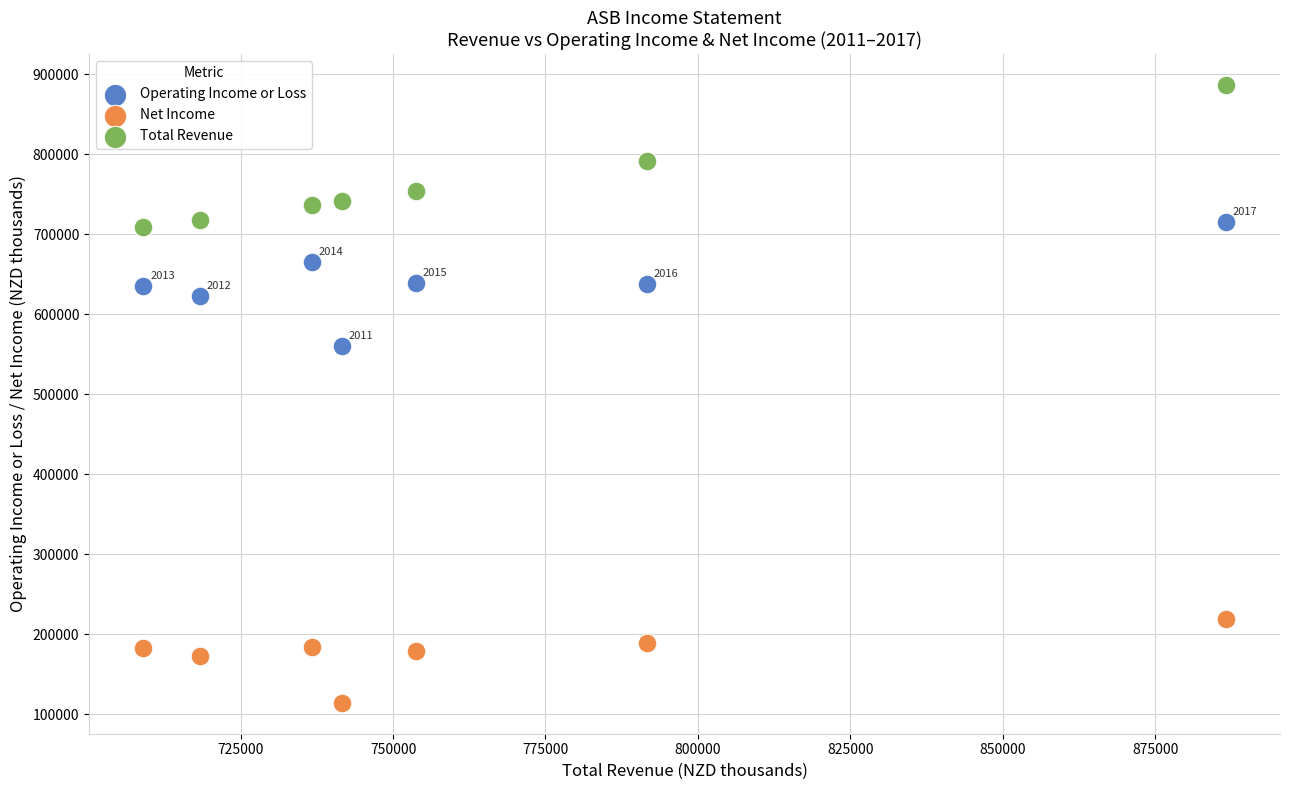

Which series reaches the minimum Y coordinate?

Net Income